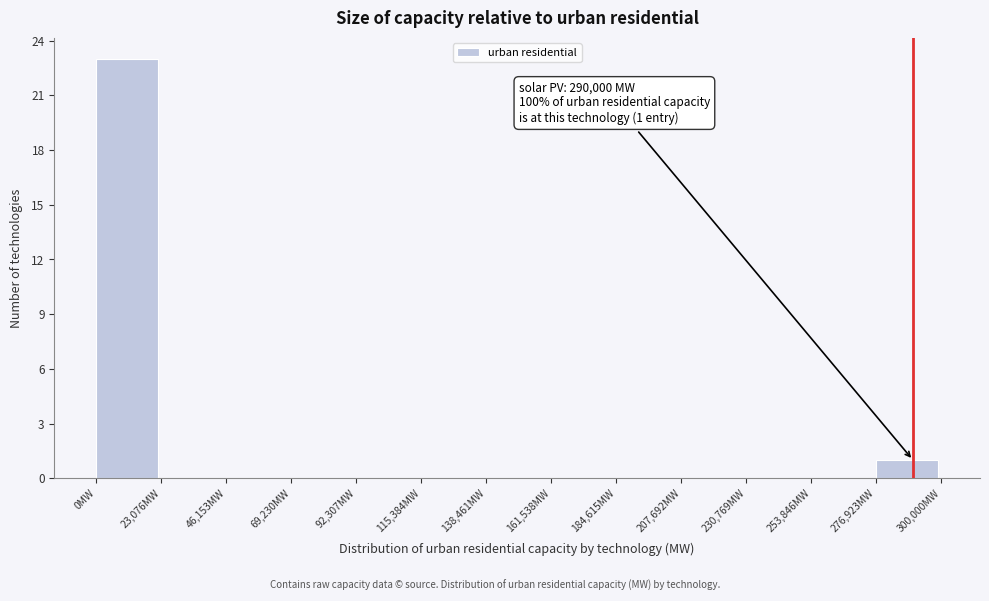

Over which range of the x-axis is the bar tallest?

0 to 25000